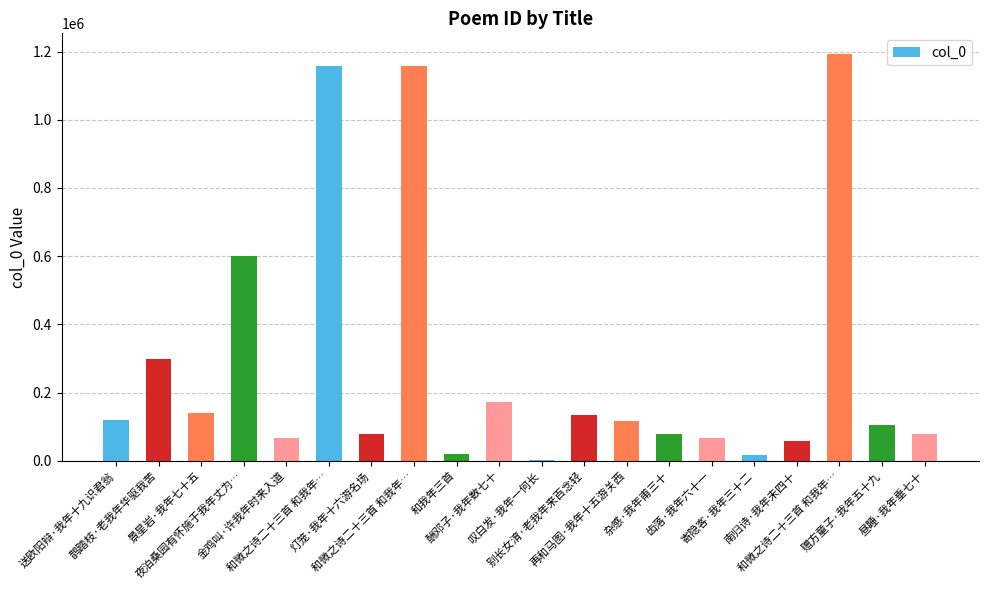

Count the number of categories in the chart.

20